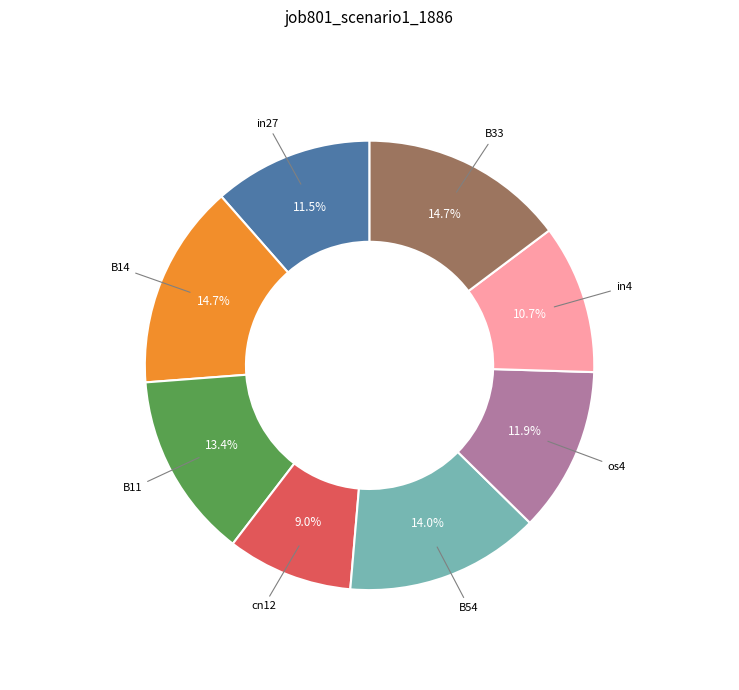

To the nearest percent, what percentage of the pie is in4?

11%